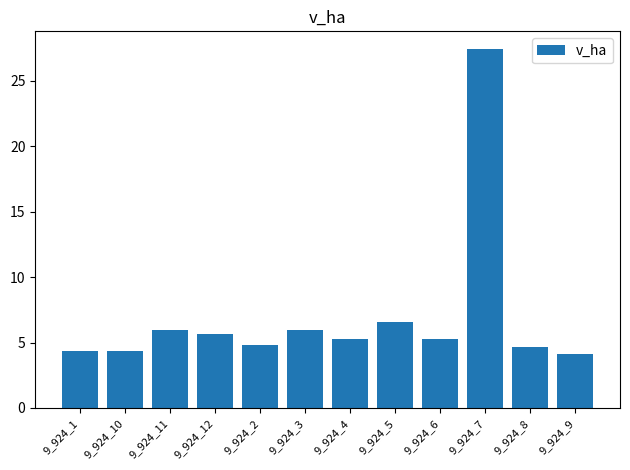

What is the ratio of the value at 9_924_5 to the value at 9_924_9?

1.6